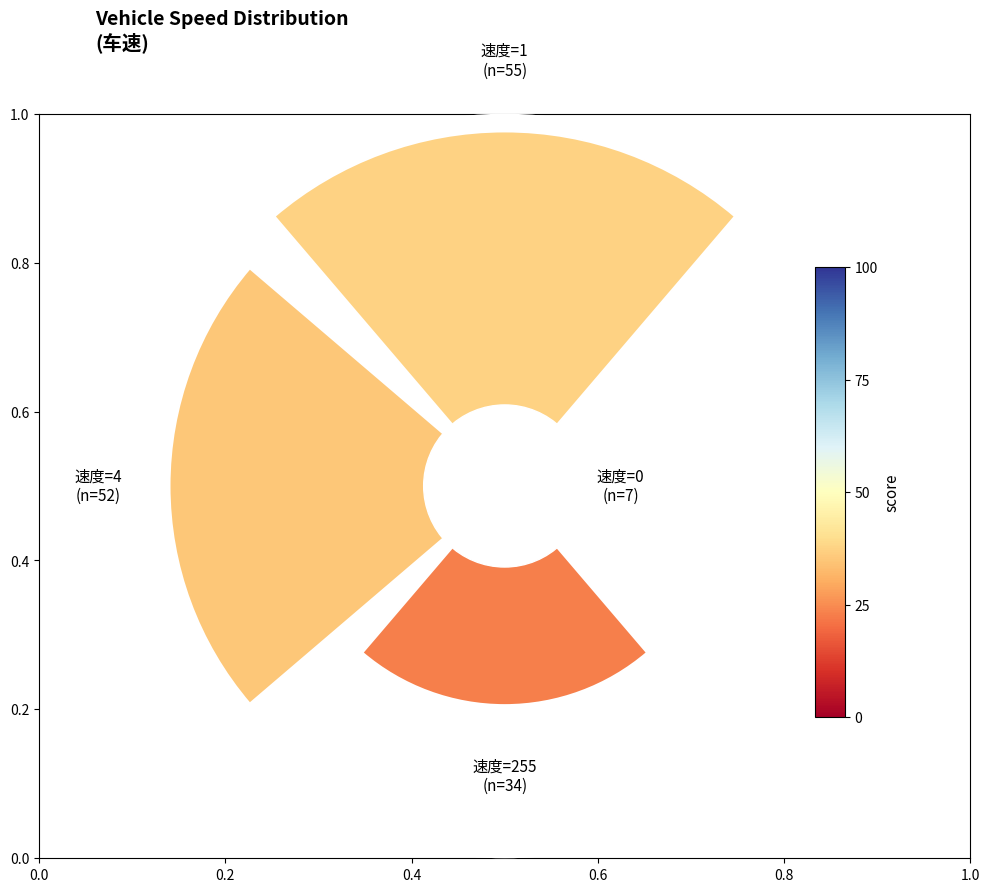

The 0.2 slice represents 25% of the pie. True or false?

False